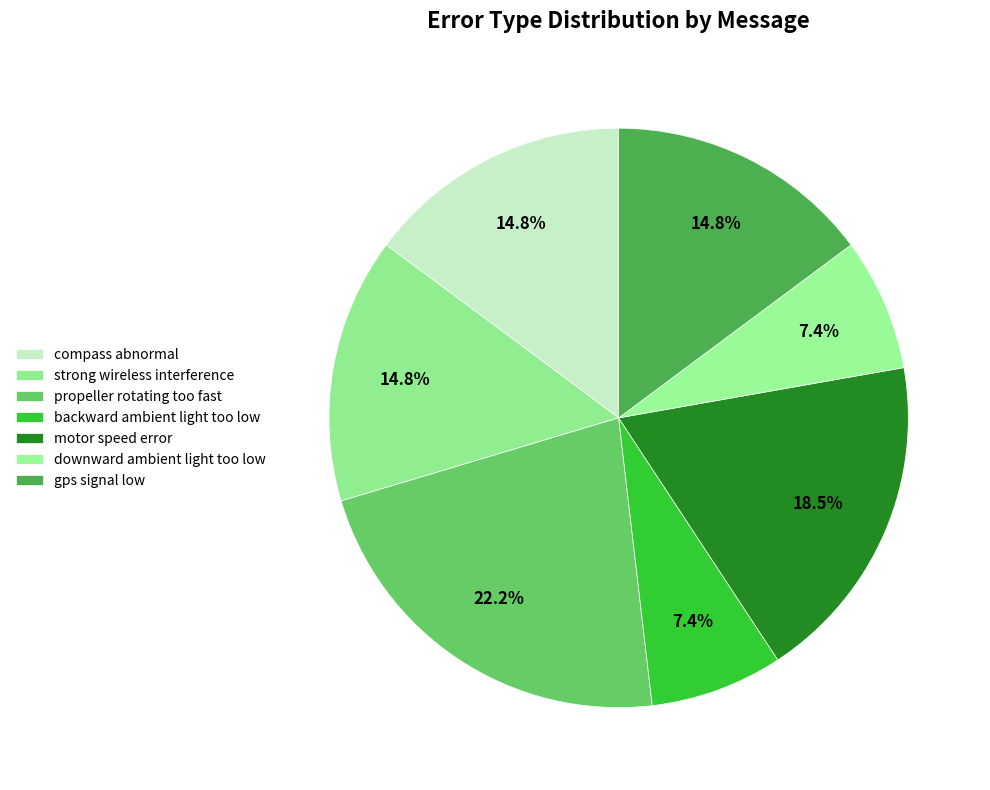

The compass abnormal slice represents 10% of the pie. True or false?

False